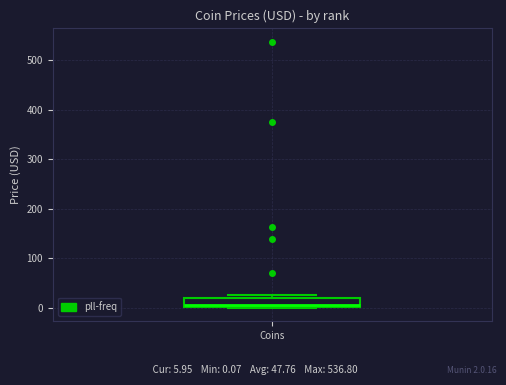

Transcribe this box plot: give where the median line is, the range the box spans, and where the two whiskers end, as read against the y-axis. The values are not printed on the chart, so give them approximately, as read against the axis.

median 10, box 0 to 20, whiskers 0 to 30